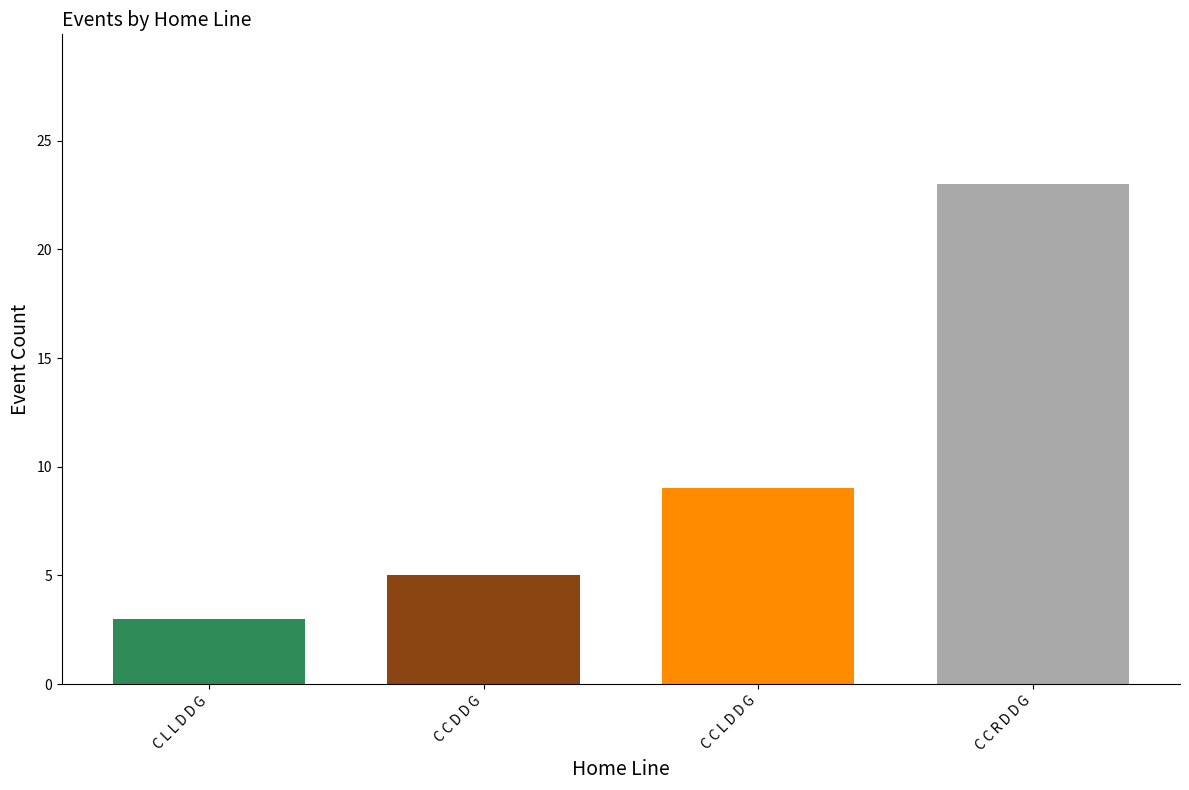

Count the number of data series in this chart.

1